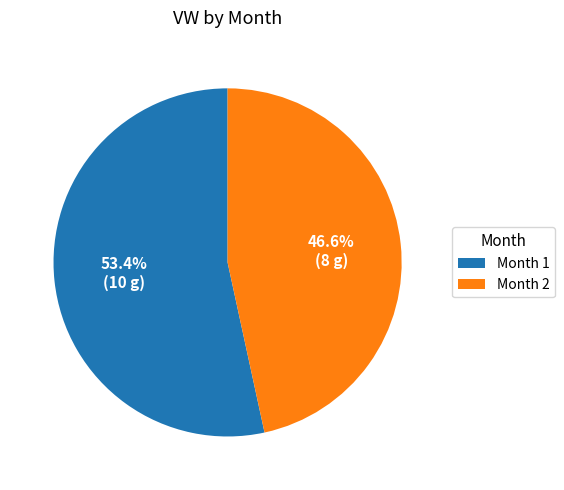

Do Month 1 and Month 2 together represent more than half of the pie?

Yes